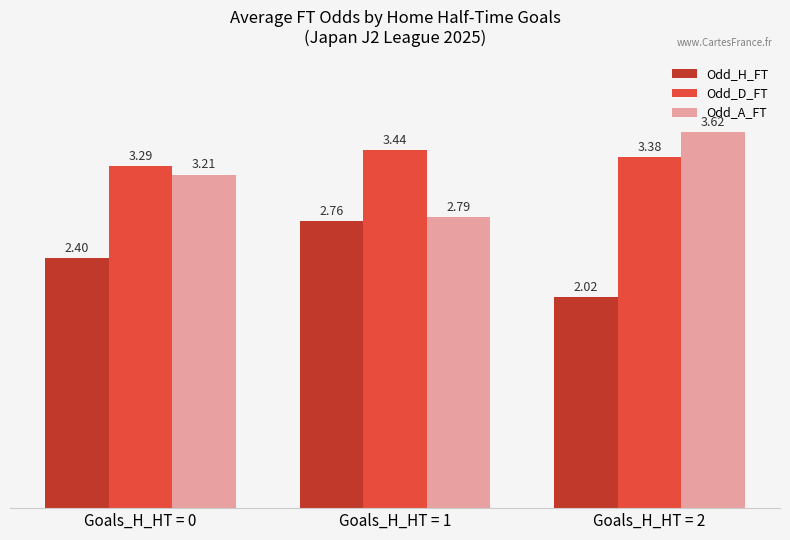

What is the difference between the Odd_H_FT values at Goals_H_HT = 2 and Goals_H_HT = 1?

0.7